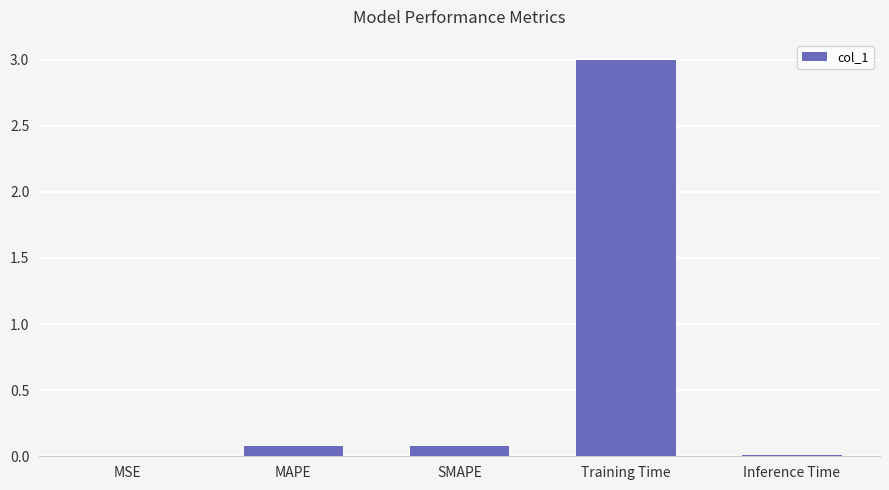

Between MSE and Training Time, which is larger?

Training Time